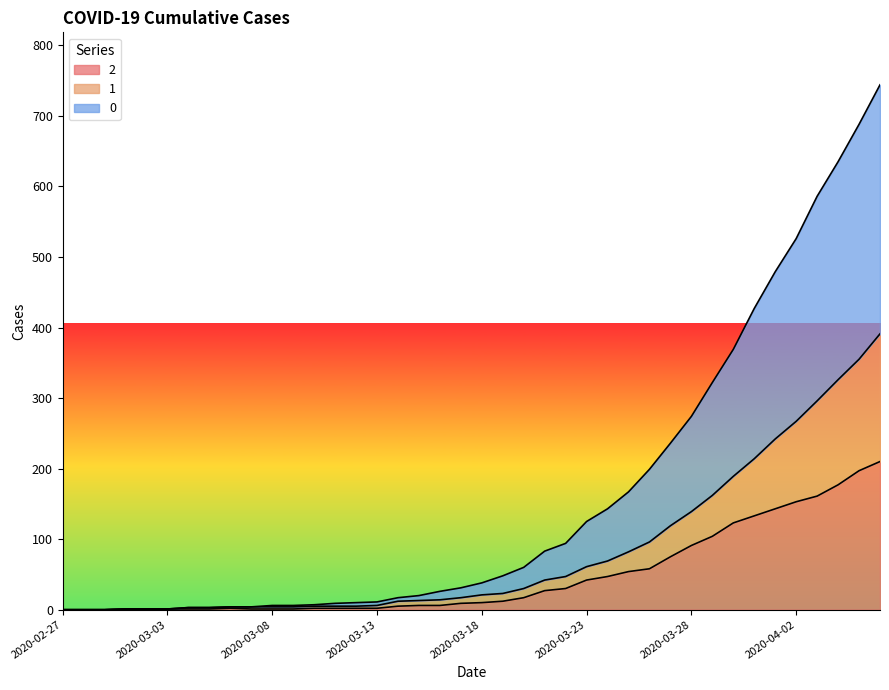

True or false: 2 and 1 cross at least once.

False